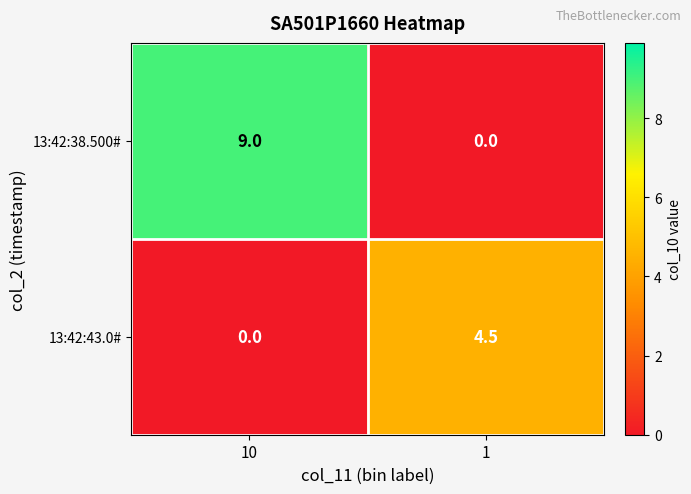

List the series in order of their overall mean, lowest first.

13:42:43.0#, 13:42:38.500#